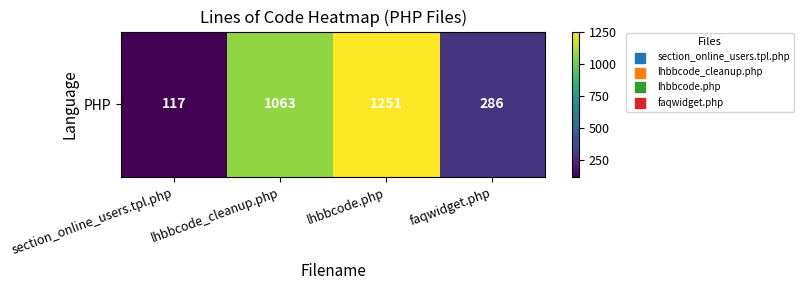

Count the values in the range 286 to 1251.

3